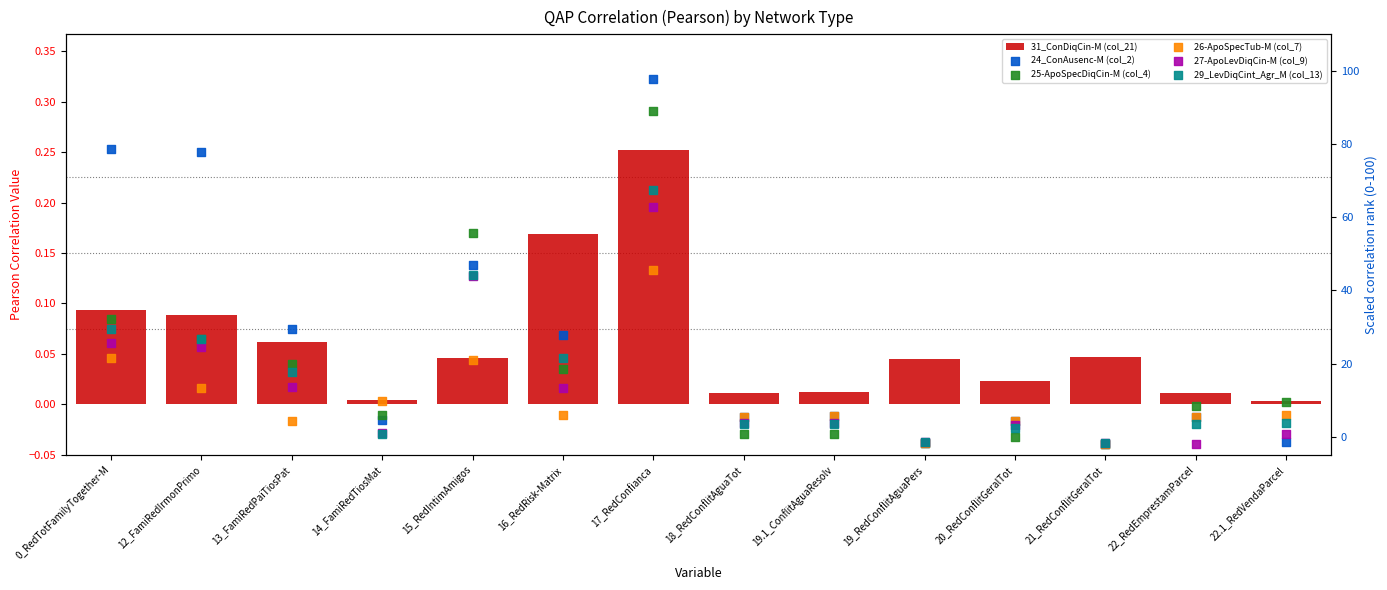

What are all the series names shown in the legend?

31_ConDiqCin-M (col_21), 24_ConAusenc-M (col_2), 25-ApoSpecDiqCin-M (col_4), 26-ApoSpecTub-M (col_7), 27-ApoLevDiqCin-M (col_9), 29_LevDiqCint_Agr_M (col_13)